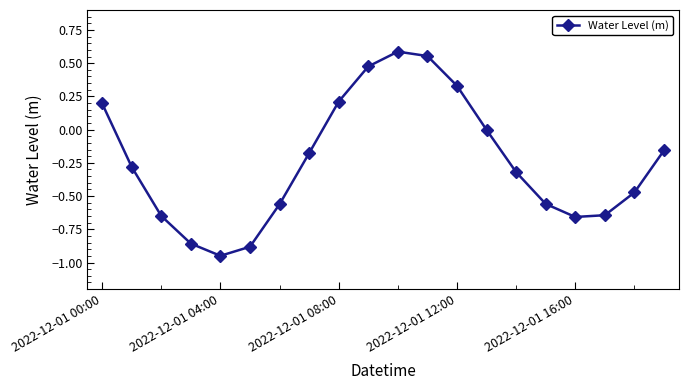

How many interior local peaks (higher than both neighbors) does the data have?

1